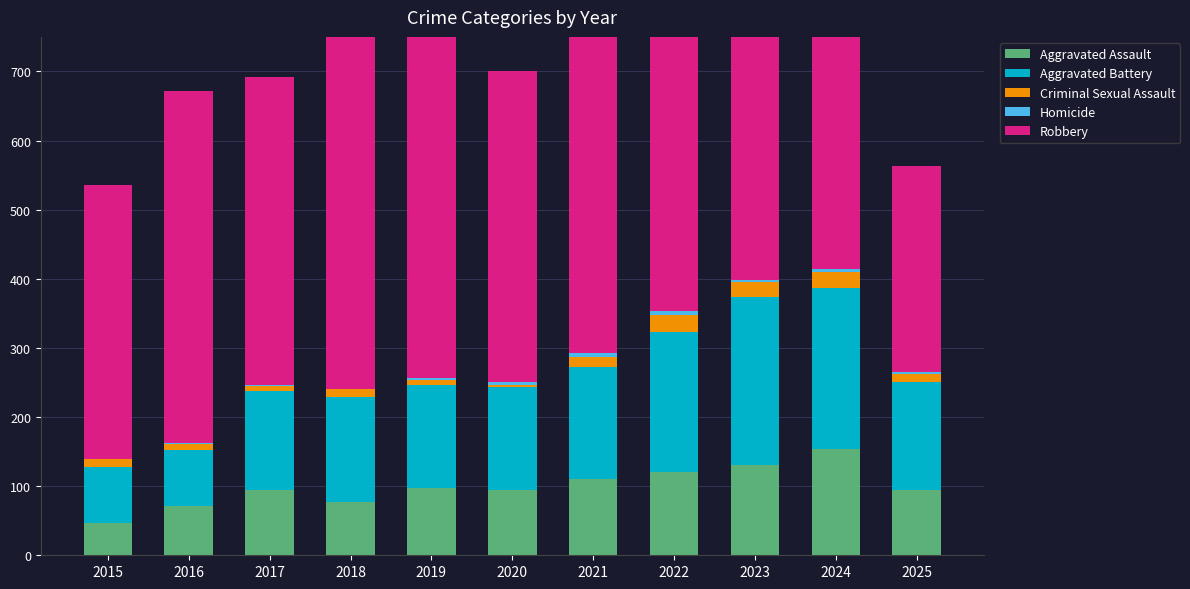

Which series changed the most between 2019 and 2024?

Aggravated Battery